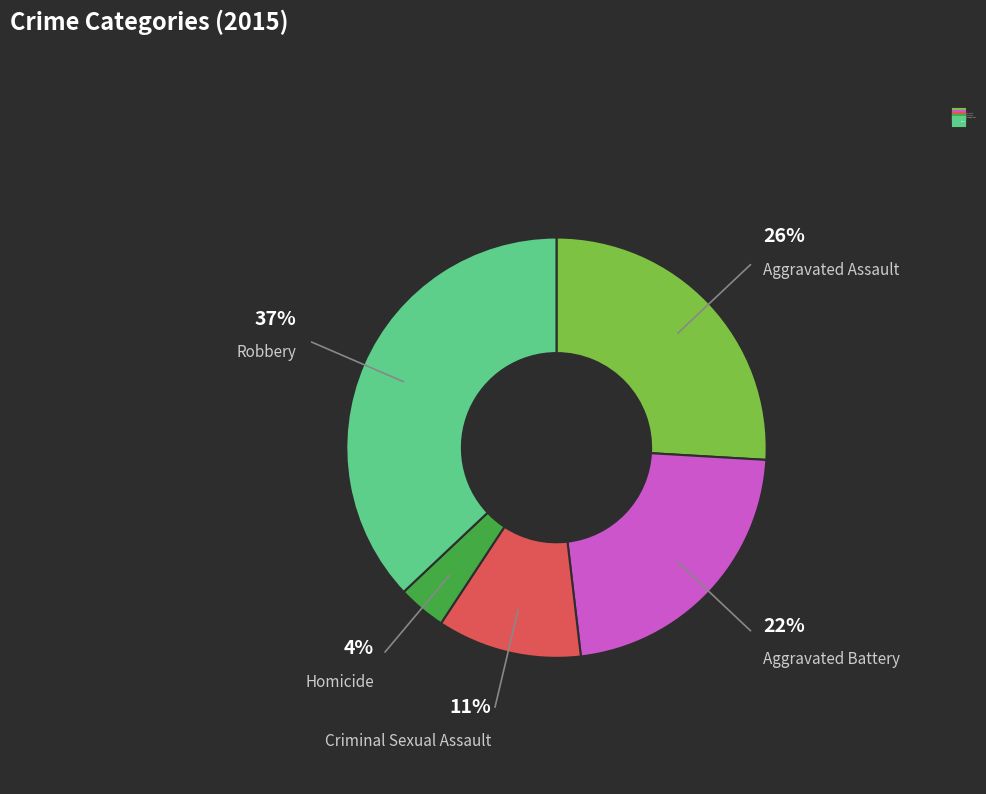

Which has a higher value, Criminal Sexual Assault or Aggravated Battery?

Aggravated Battery